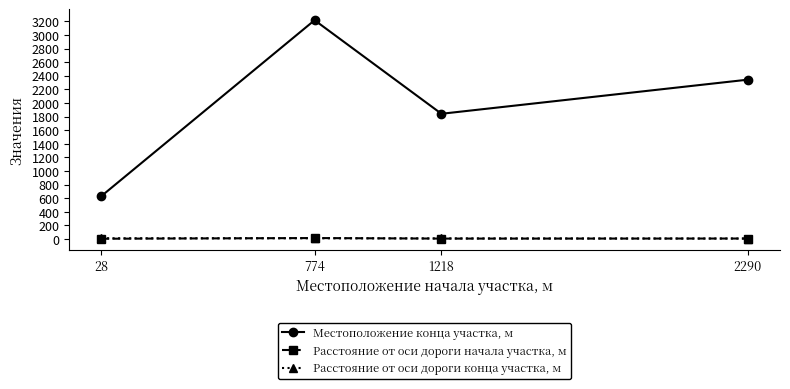

Between 774 and 1218, which series saw the biggest shift?

Местоположение конца участка, м